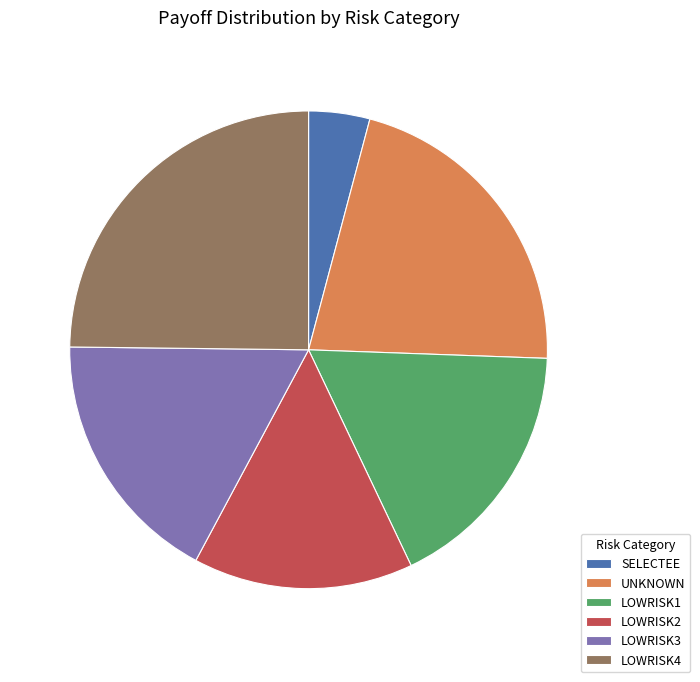

Is the sum of LOWRISK4 and LOWRISK1 greater than half?

No